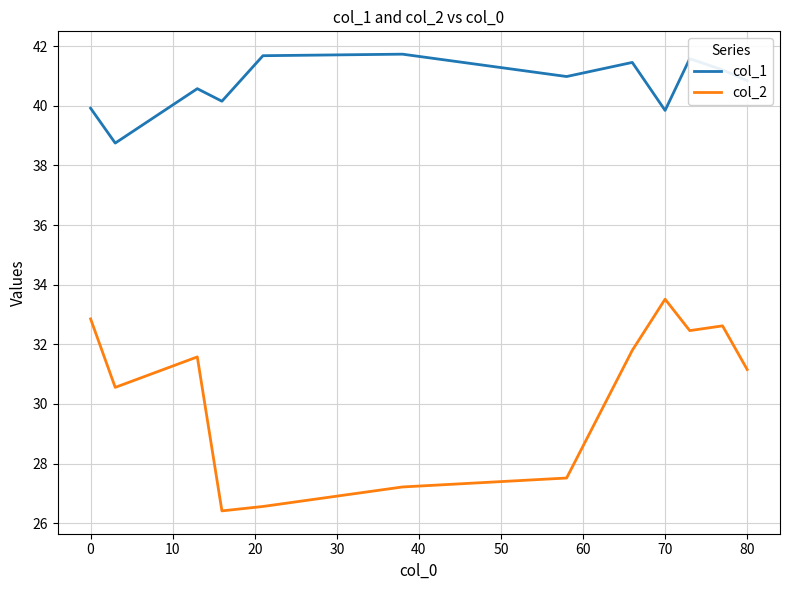

What is the difference between the maximum and minimum values in the col_1 series?

3.0